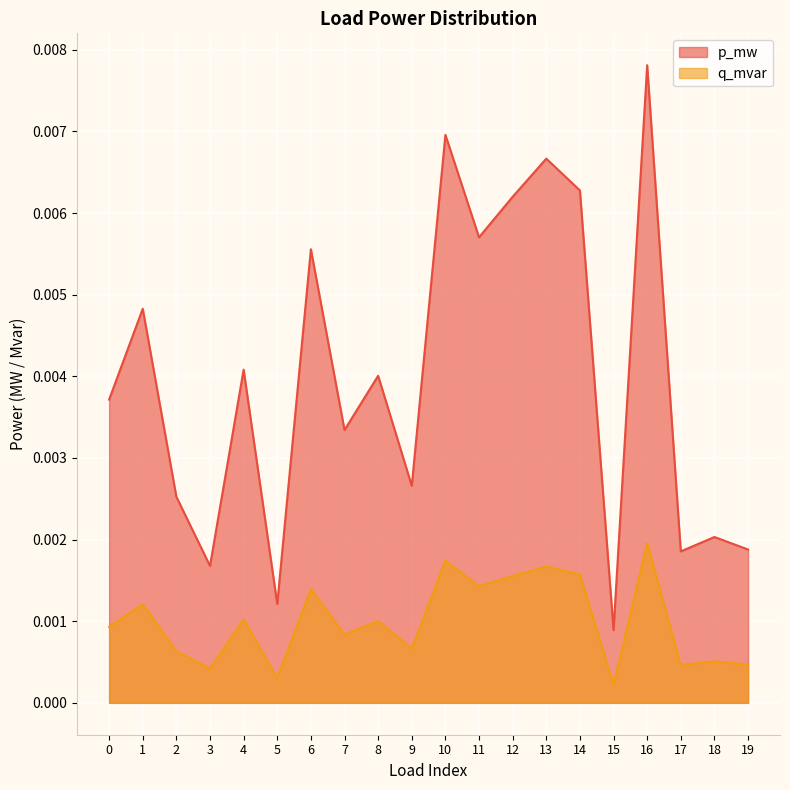

At which category does p_mw reach its first local peak?

1